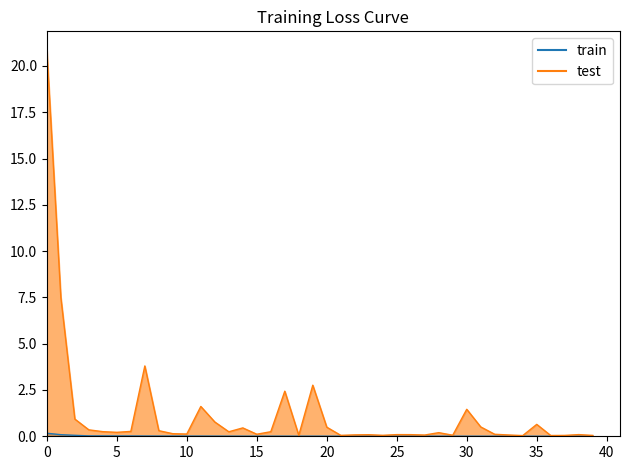

Reading right to left, extract all data points from this chart.

train: 0.0	0.0	0.0	0.0	0.0	0.0	0.0	0.0	0.0	0.0	0.0	0.0	0.0	0.0	0.0	0.0	0.0	0.0	0.0	0.0	0.0	0.0	0.0	0.0	0.0	0.0	0.0	0.0	0.0	0.0	0.0	0.0	0.0	0.0	0.0	0.0	0.0	0.1	0.1	0.2
test: 0.0	0.1	0.0	0.0	0.6	0.0	0.1	0.1	0.5	1.5	0.1	0.2	0.1	0.1	0.1	0.1	0.1	0.1	0.1	0.5	2.8	0.1	2.4	0.2	0.1	0.5	0.2	0.8	1.6	0.1	0.1	0.3	3.8	0.3	0.2	0.2	0.3	0.9	7.5	20.8